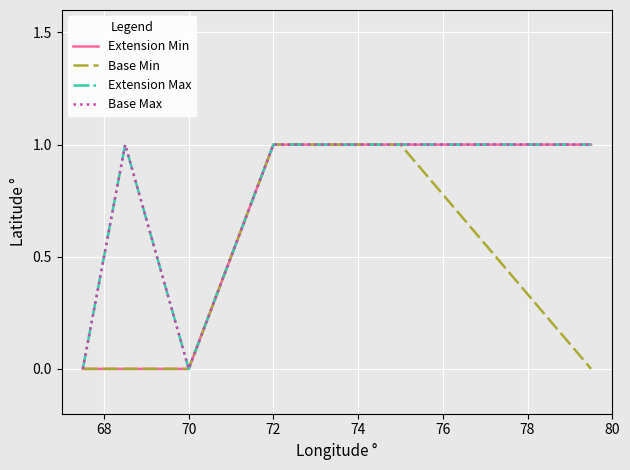

Does the chart have visible grid lines?

Yes